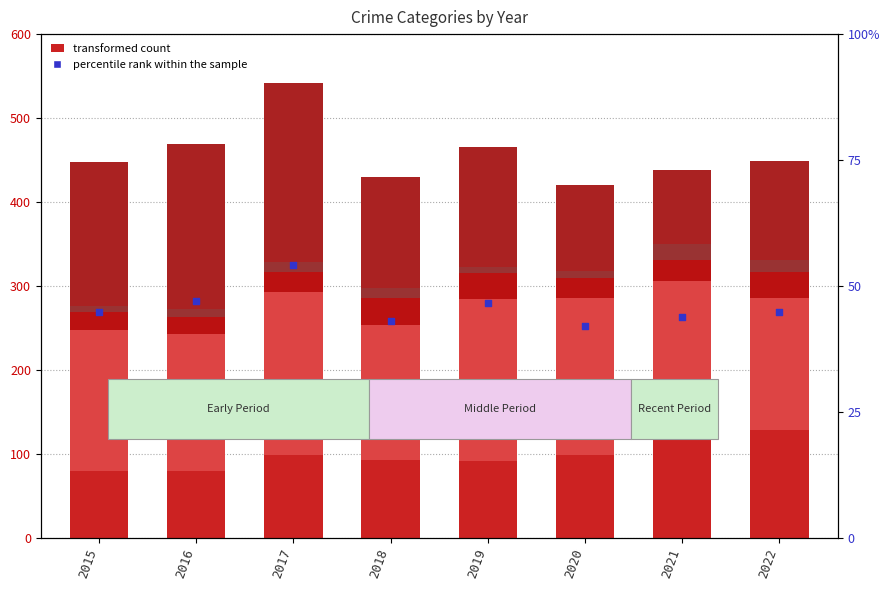

At which category is the sum across all series the highest?

2017